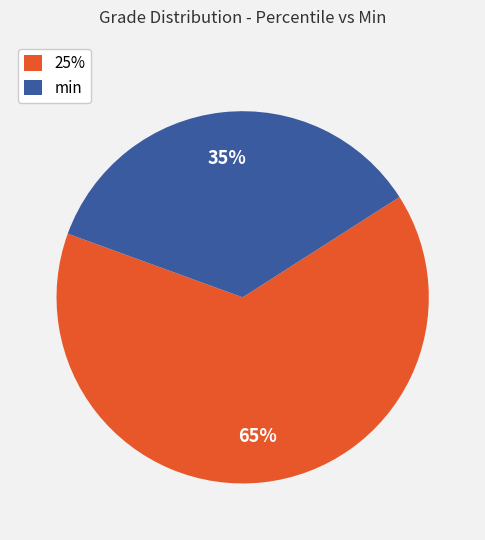

To the nearest percent, what is the combined percentage of 25% and min?

100%